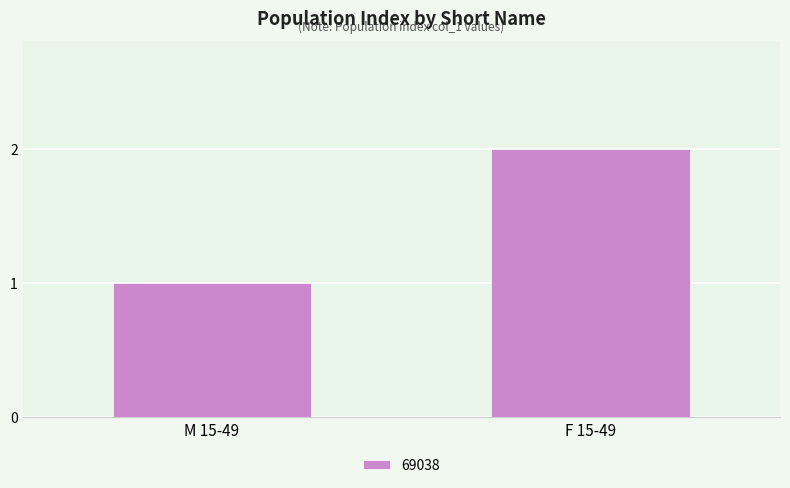

Rank the categories by value from lowest to highest.

M 15-49, F 15-49